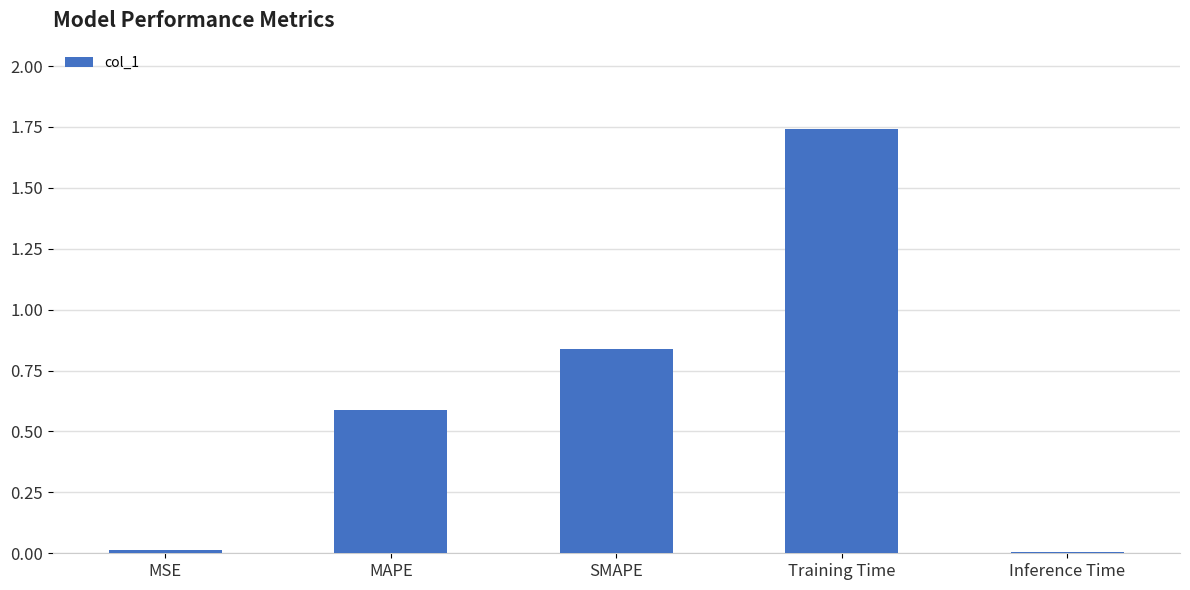

What is the difference between the values at Training Time and SMAPE?

0.9